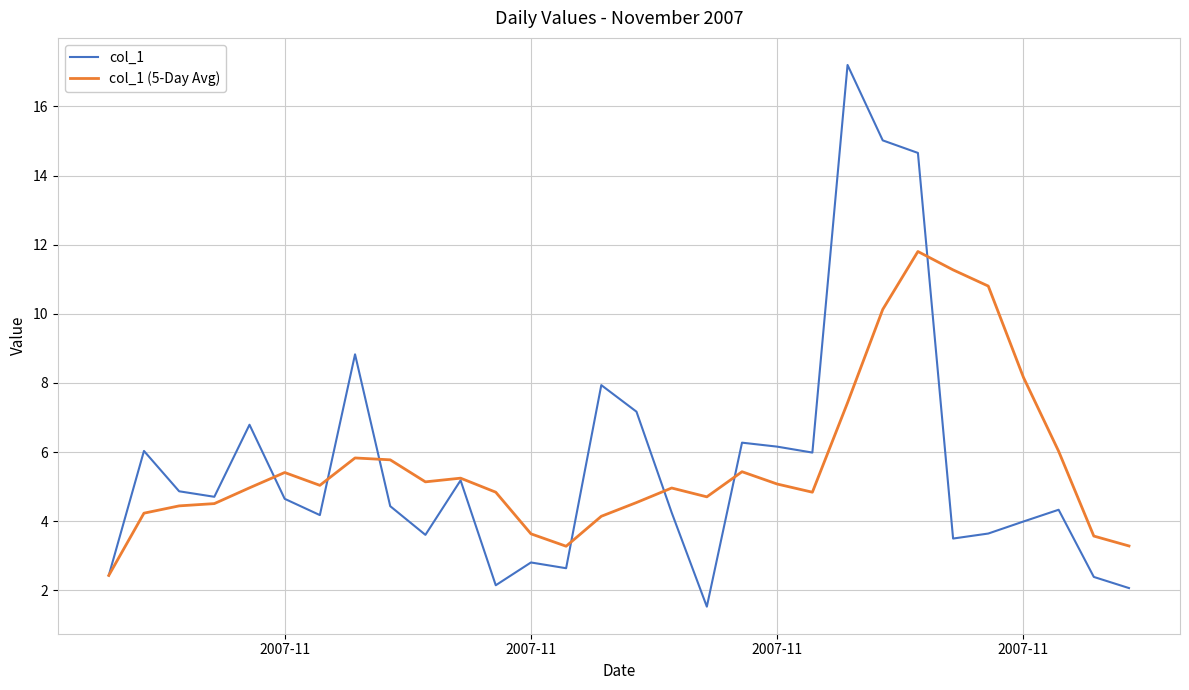

What is the highest value of the col_1 series?

17.2